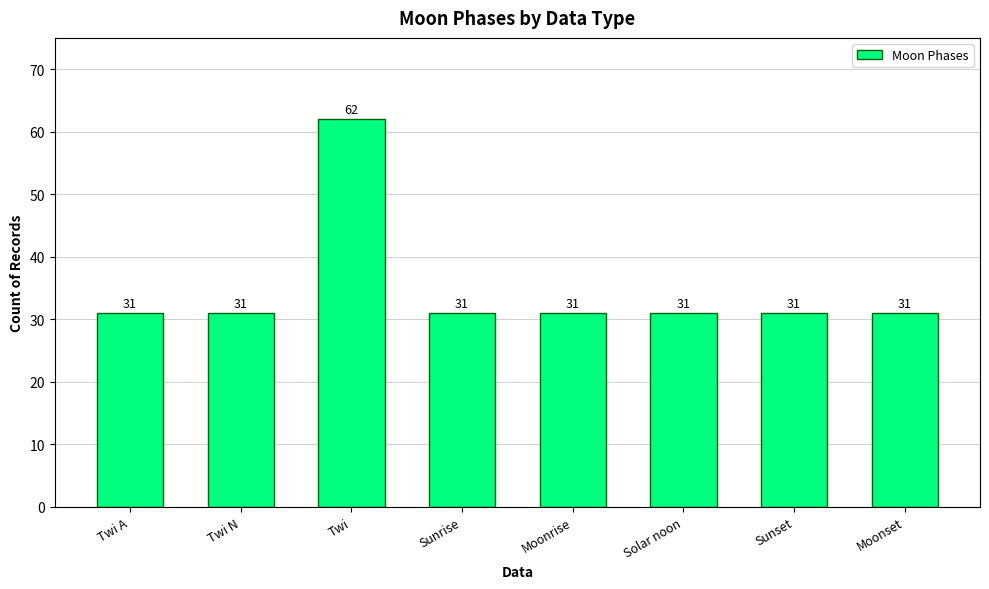

What is the ratio of the value at Moonrise to the value at Moonset?

1.0